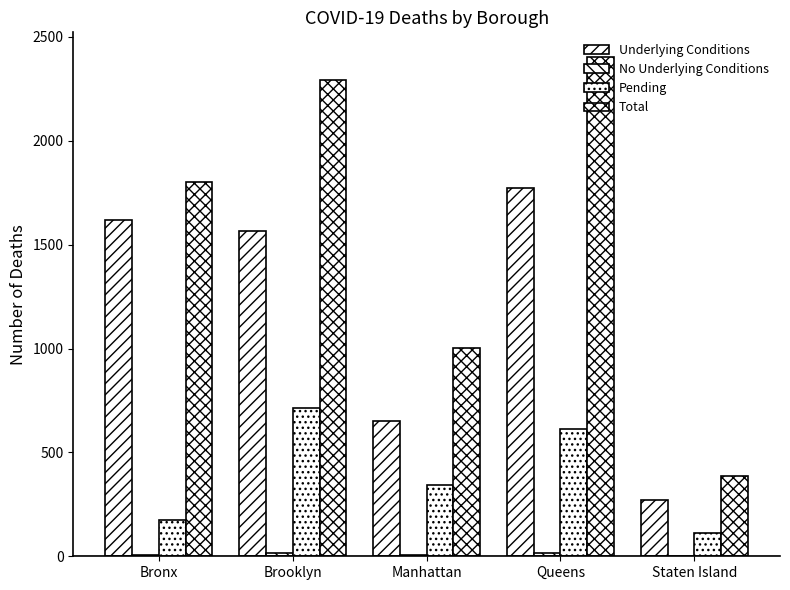

Is the value of Underlying Conditions at Staten Island greater than the value of Total at Staten Island?

No